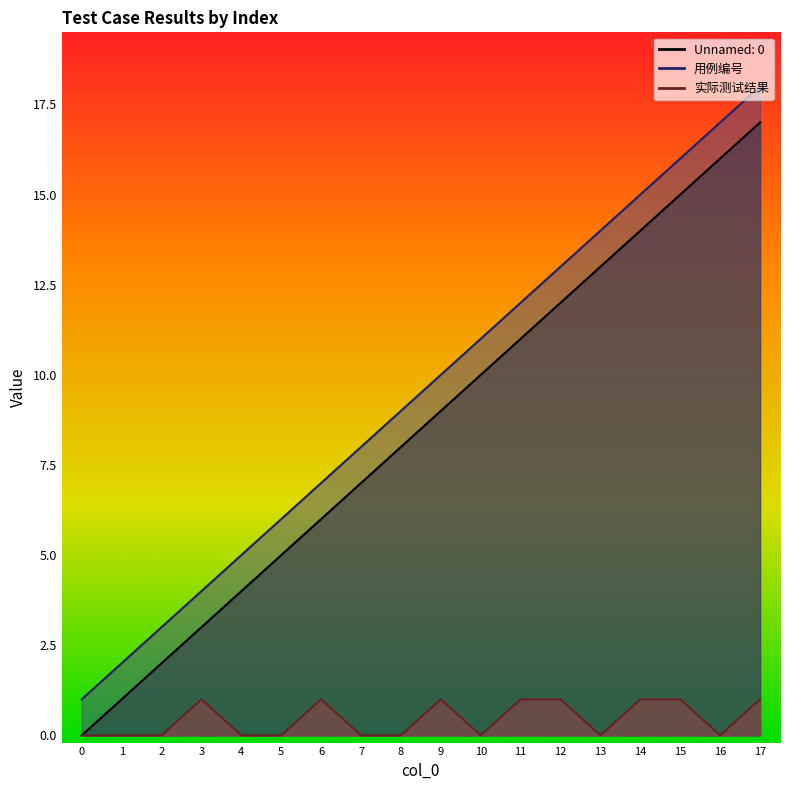

List the series in order of their peak value, lowest first.

实际测试结果, Unnamed: 0, 用例编号